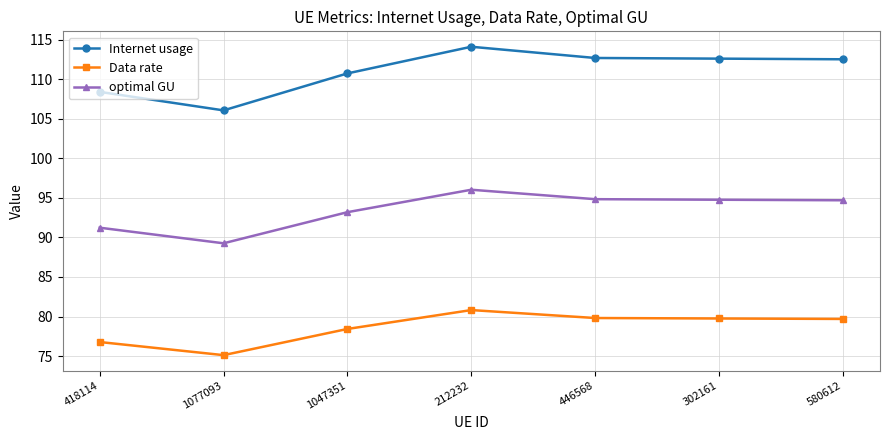

True or false: Internet usage and Data rate cross at least once.

False